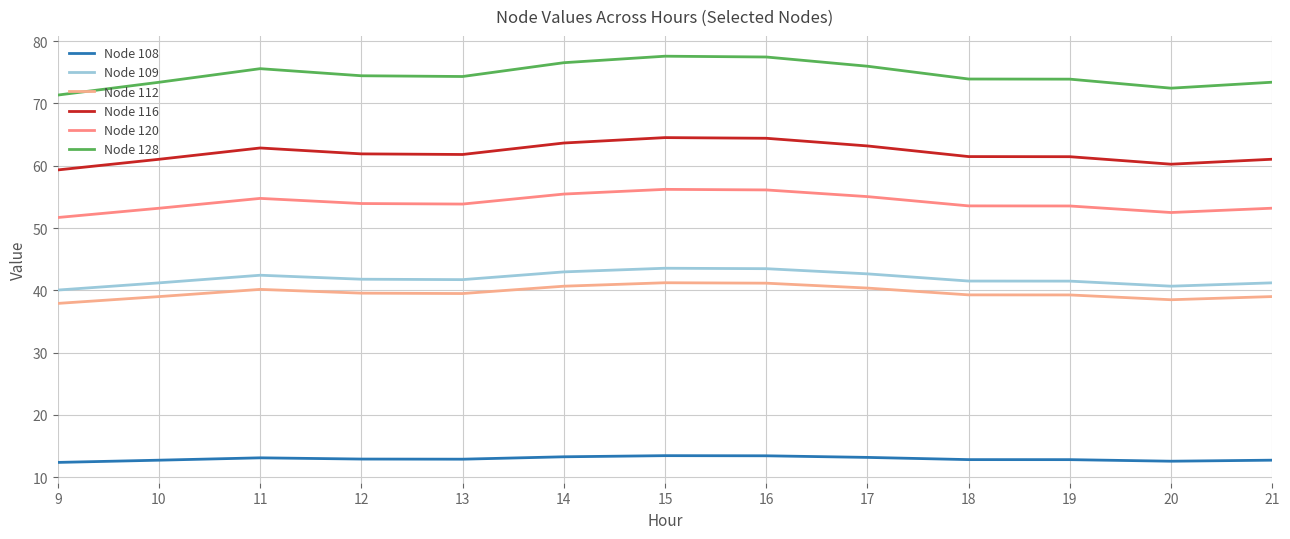

How many distinct data groups are displayed?

6